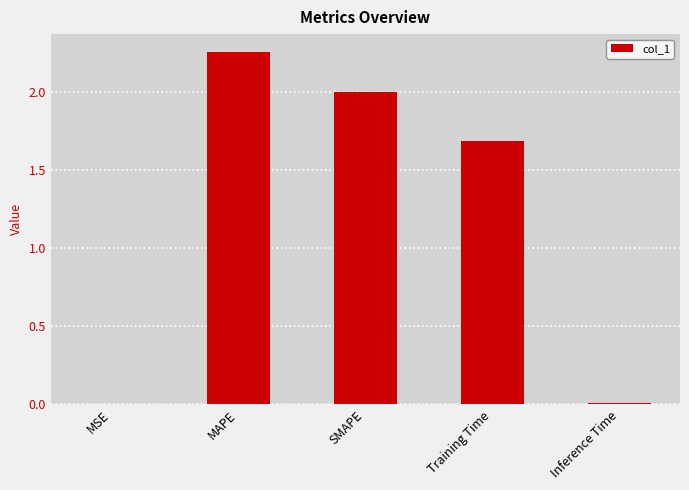

Which has a higher value, MAPE or Inference Time?

MAPE